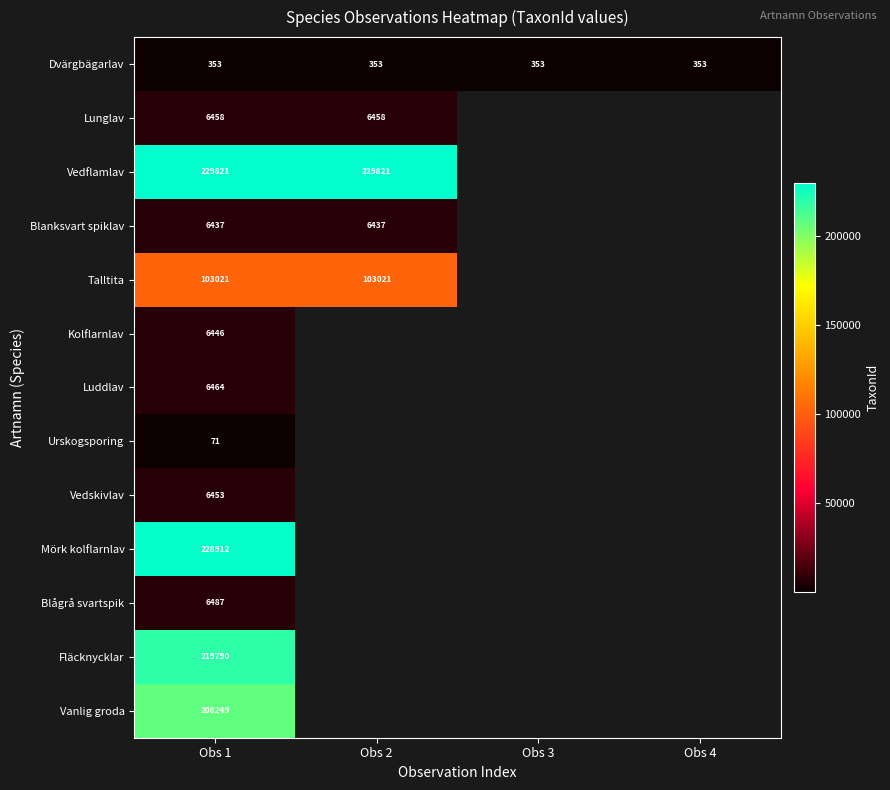

Which category has the highest value across all series?

Obs 1